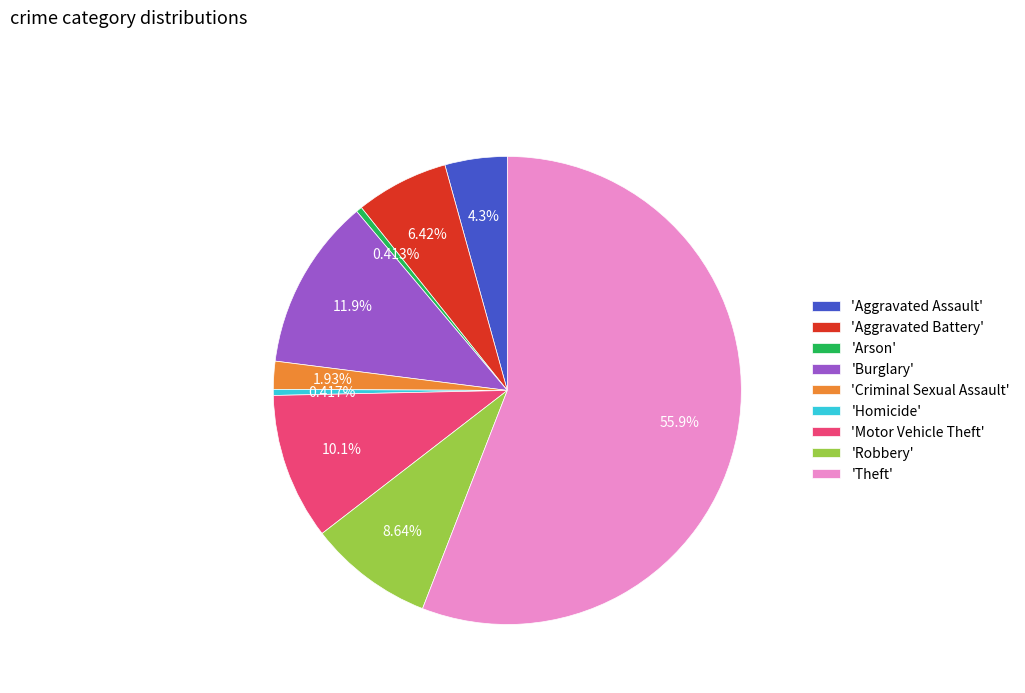

Approximately how many times larger is the value at 'Robbery' compared to 'Homicide'?

20.7